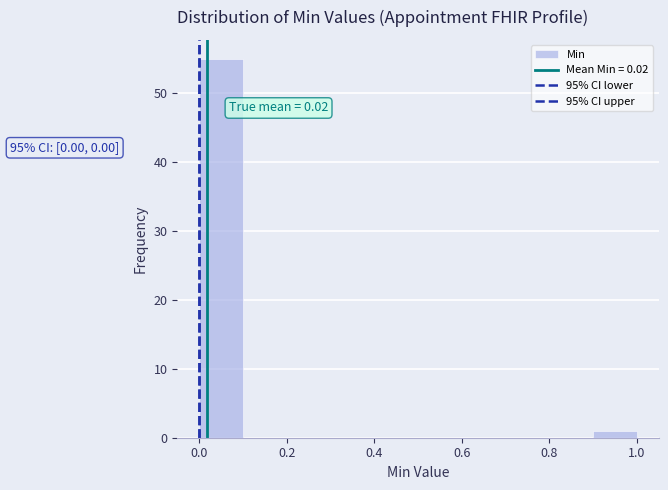

Which range on the x-axis has the tallest bar?

0.0 to 0.1